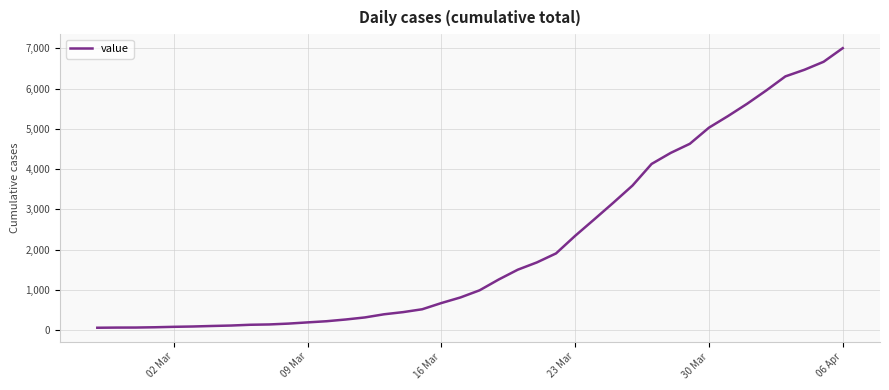

How many values are below 993?

20